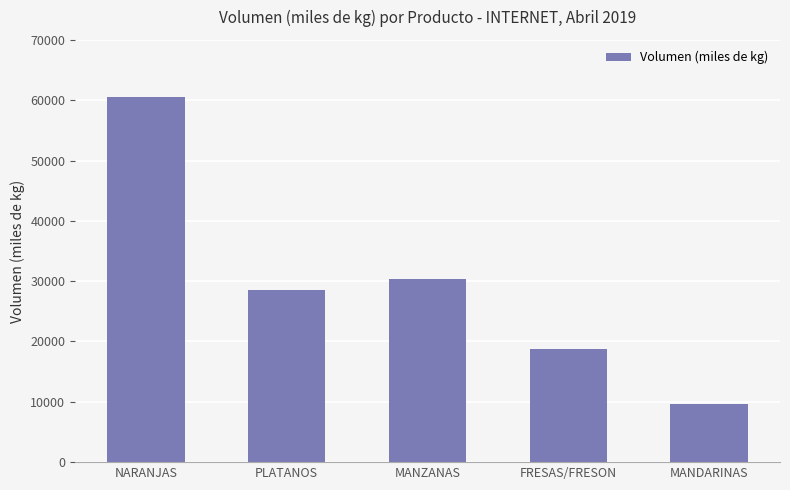

What is the label of the 5th bar from the right?

NARANJAS